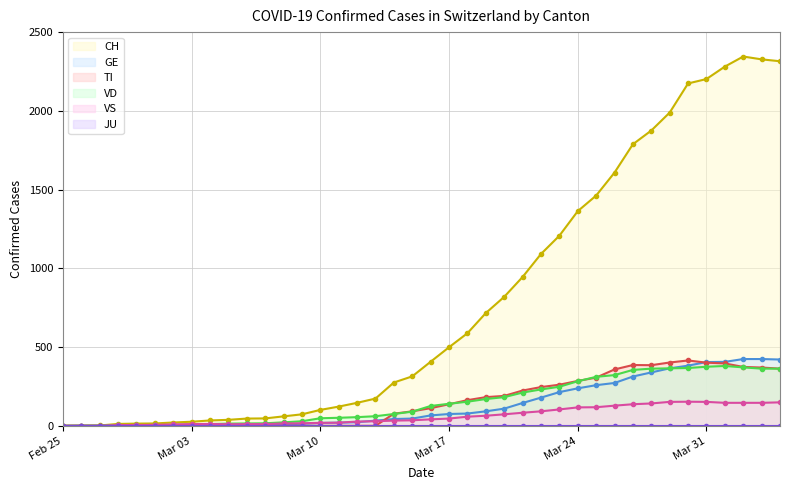

How many times do GE and VD cross each other?

1